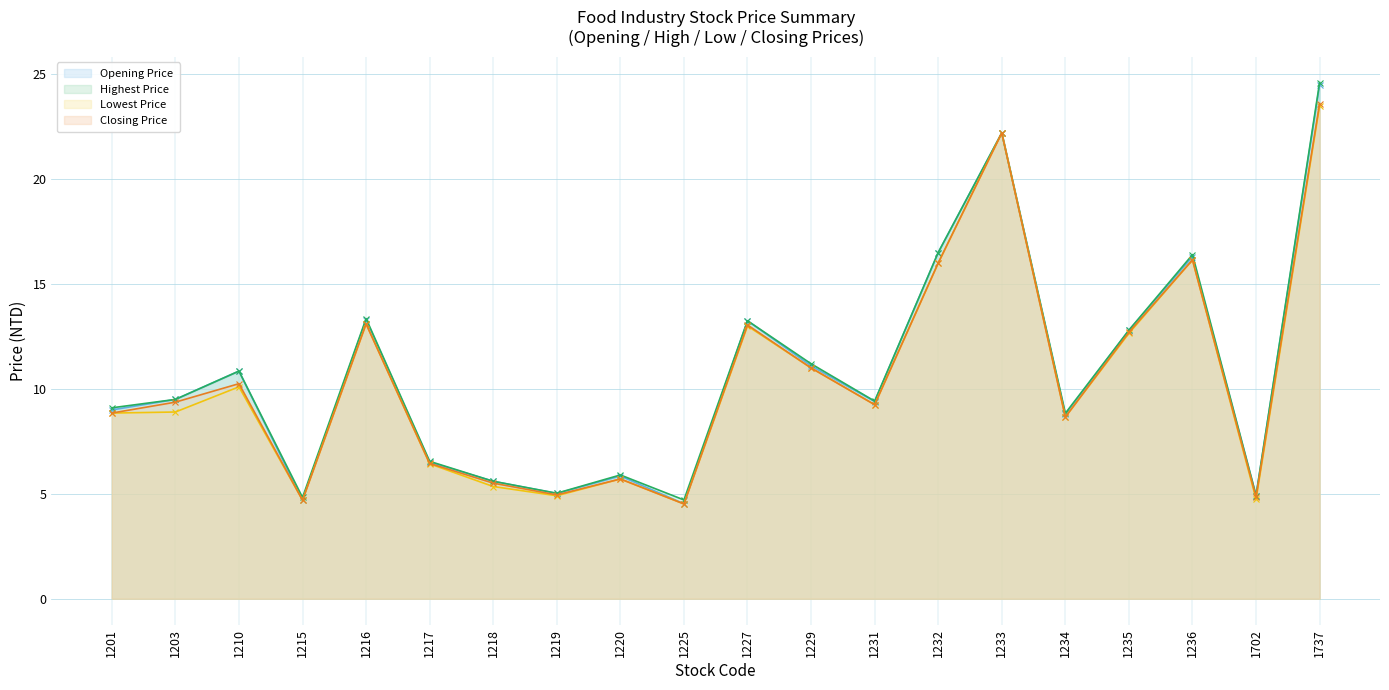

How many lines are shown in the chart?

4